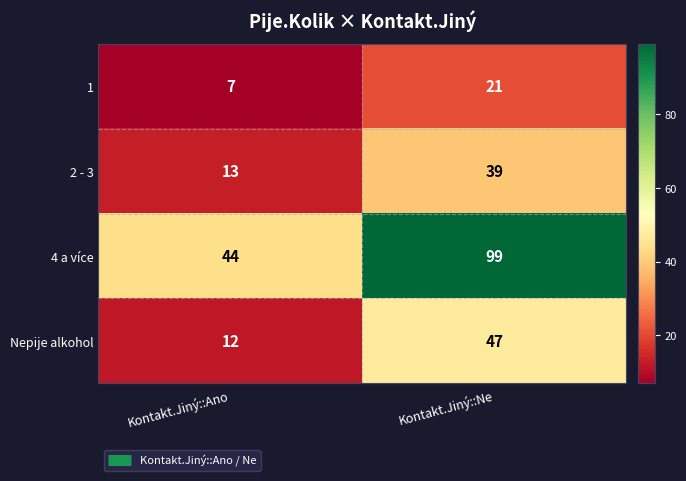

Reading right to left, extract all data points from this chart.

1: Kontakt.Jiný::Ne=21	Kontakt.Jiný::Ano=7
2 - 3: Kontakt.Jiný::Ne=39	Kontakt.Jiný::Ano=13
4 a více: Kontakt.Jiný::Ne=99	Kontakt.Jiný::Ano=44
Nepije alkohol: Kontakt.Jiný::Ne=47	Kontakt.Jiný::Ano=12